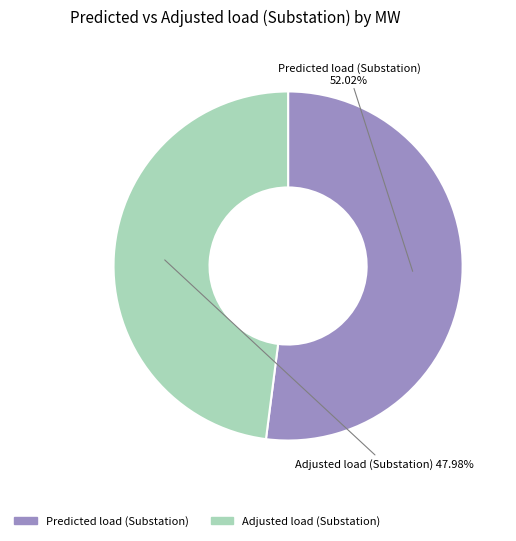

Combined, what portion of the pie is Adjusted load (Substation) and Predicted load (Substation)?

100.0%